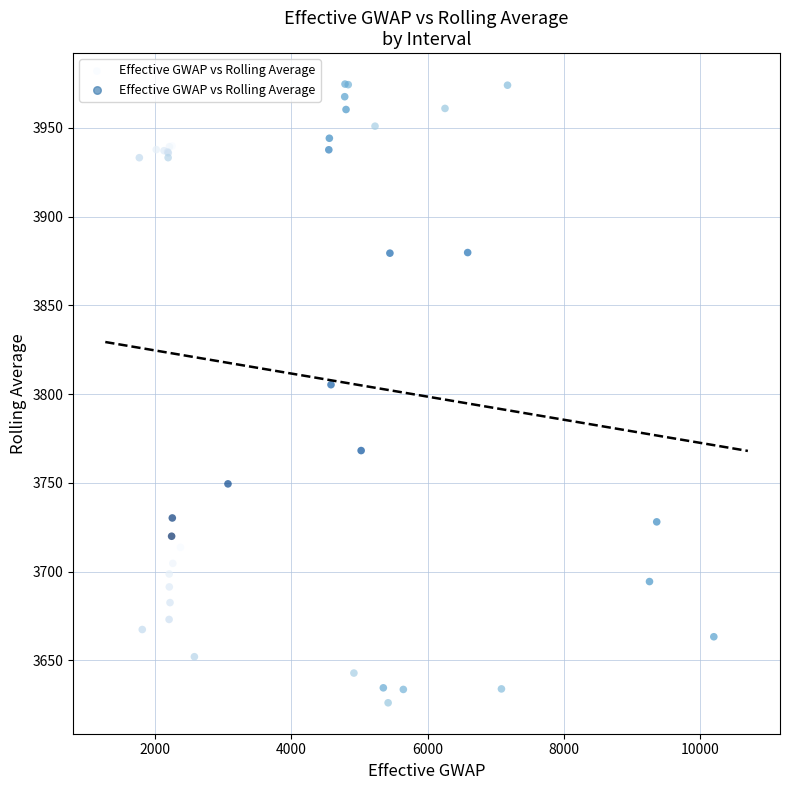

What Y value in the scatter plot is closest to 3800?

3805.3